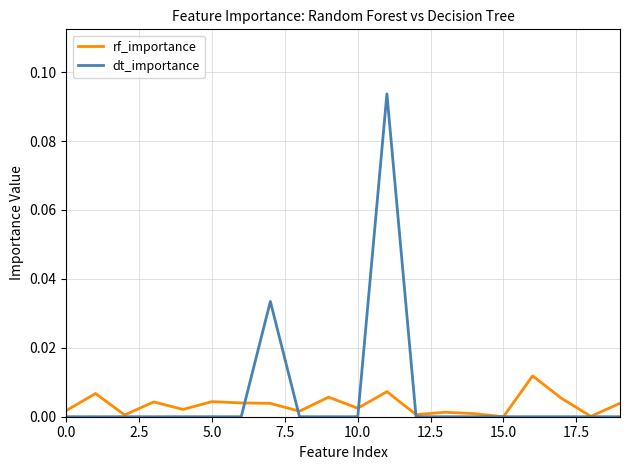

Rank the series by their maximum value, from lowest to highest.

rf_importance, dt_importance